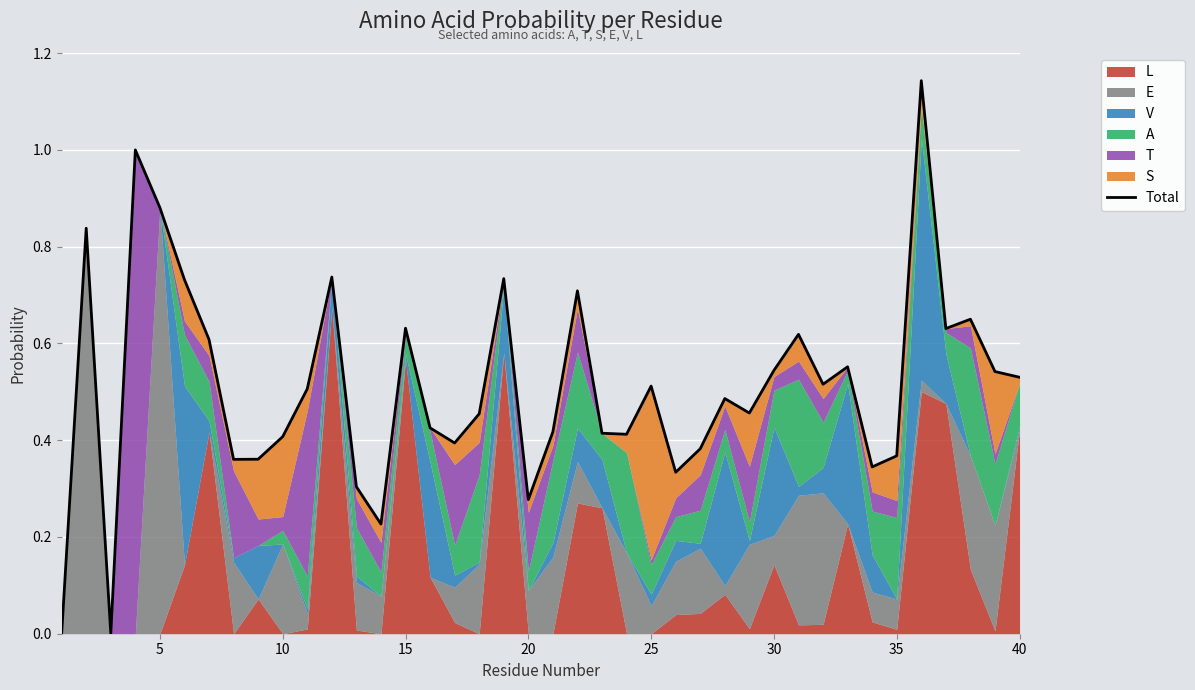

What is the greatest value displayed?

1.1